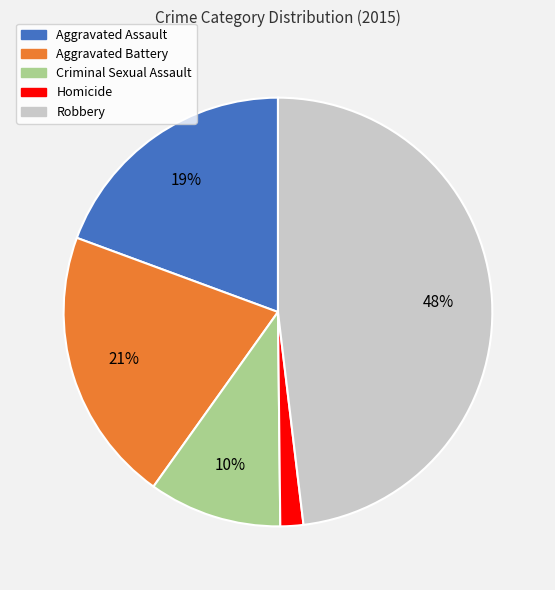

Does Aggravated Assault represent more than half of the total?

No